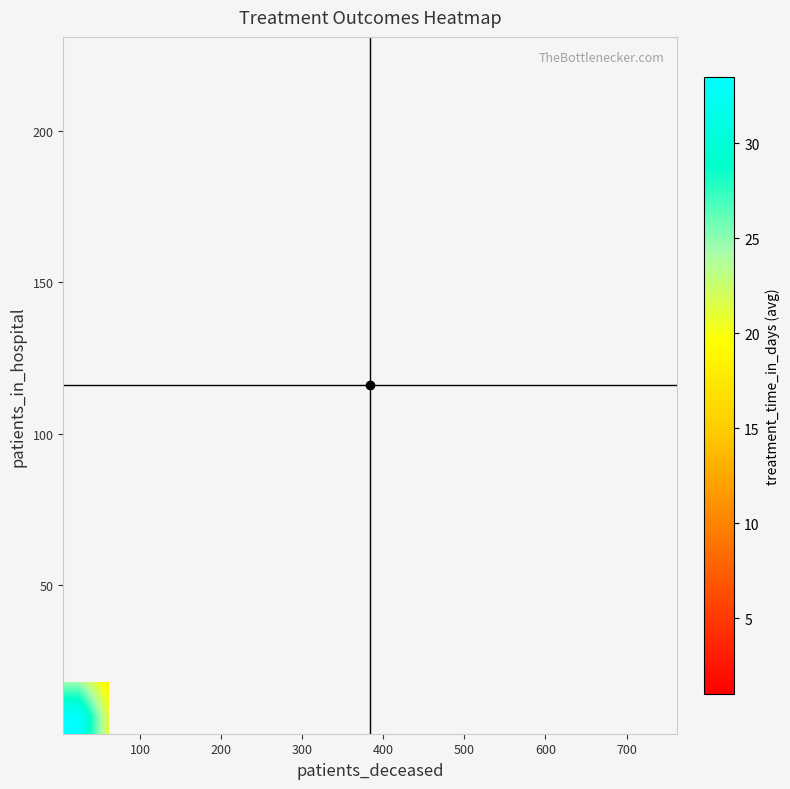

What is the smallest value displayed?

1.0